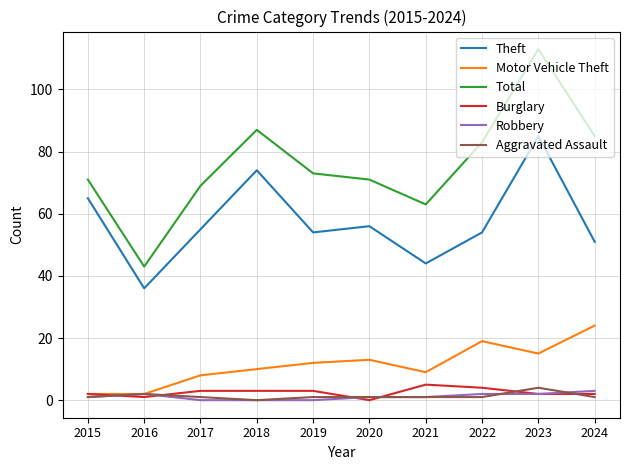

Reading left to right, list all the values displayed in this chart.

Theft: 65	36	55	74	54	56	44	54	85	51
Motor Vehicle Theft: 2	2	8	10	12	13	9	19	15	24
Total: 71	43	69	87	73	71	63	83	113	85
Burglary: 2	1	3	3	3	0	5	4	2	2
Robbery: 1	2	0	0	0	1	1	2	2	3
Aggravated Assault: 1	2	1	0	1	1	1	1	4	1